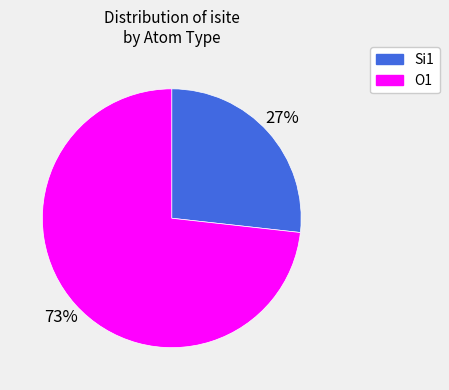

Between O1 and Si1, which is larger?

O1